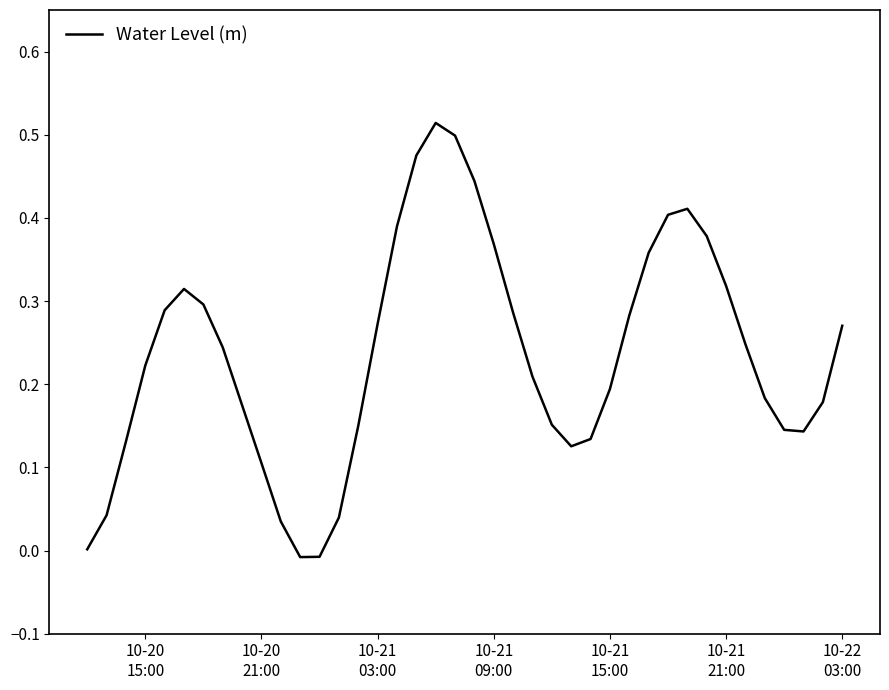

How many categories are shown in the chart?

40